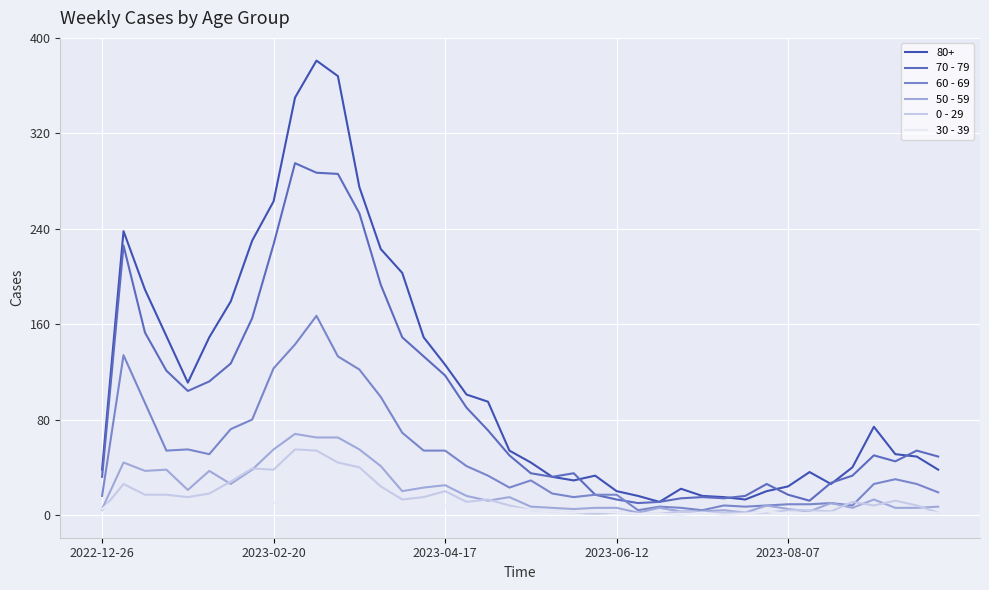

What are all the series names shown in the legend?

80+, 70 - 79, 60 - 69, 50 - 59, 0 - 29, 30 - 39